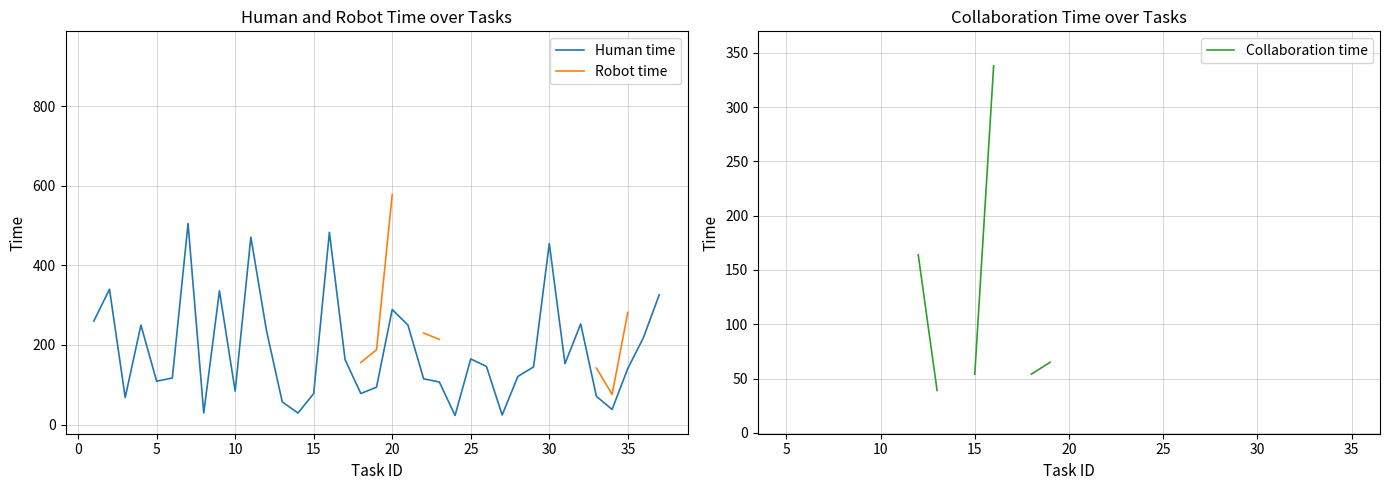

The value of Human time at 15 is 78. True or false?

True